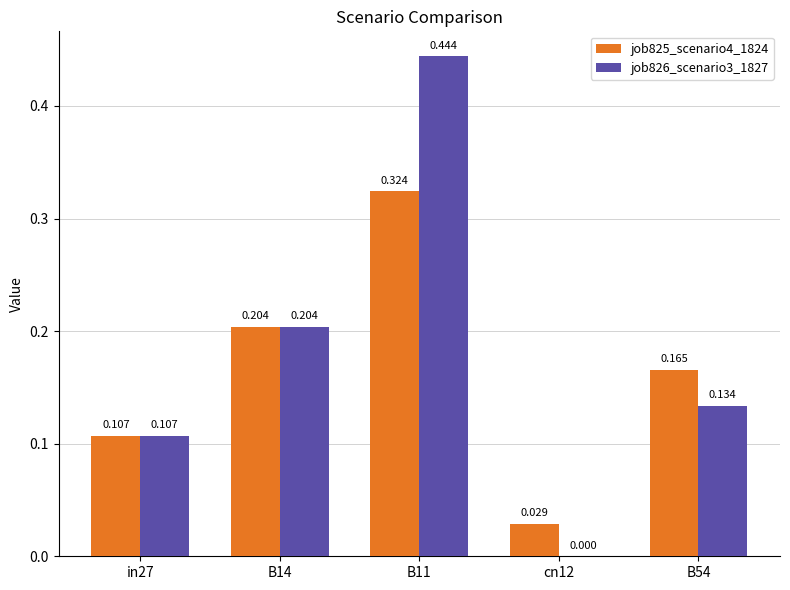

Reading left to right, transcribe all the data shown in this chart.

job825_scenario4_1824: in27=0.1	B14=0.2	B11=0.3	cn12=0.0	B54=0.2
job826_scenario3_1827: in27=0.1	B14=0.2	B11=0.4	cn12=0.0	B54=0.1